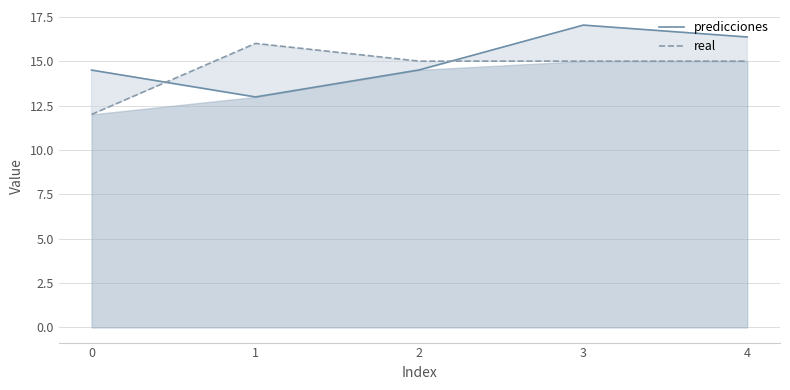

Which has a higher value, 4 or 2?

4